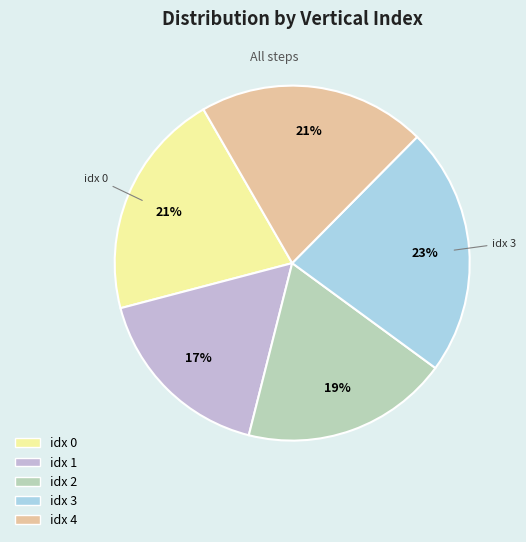

Is there any slice that represents more than half of the pie?

No